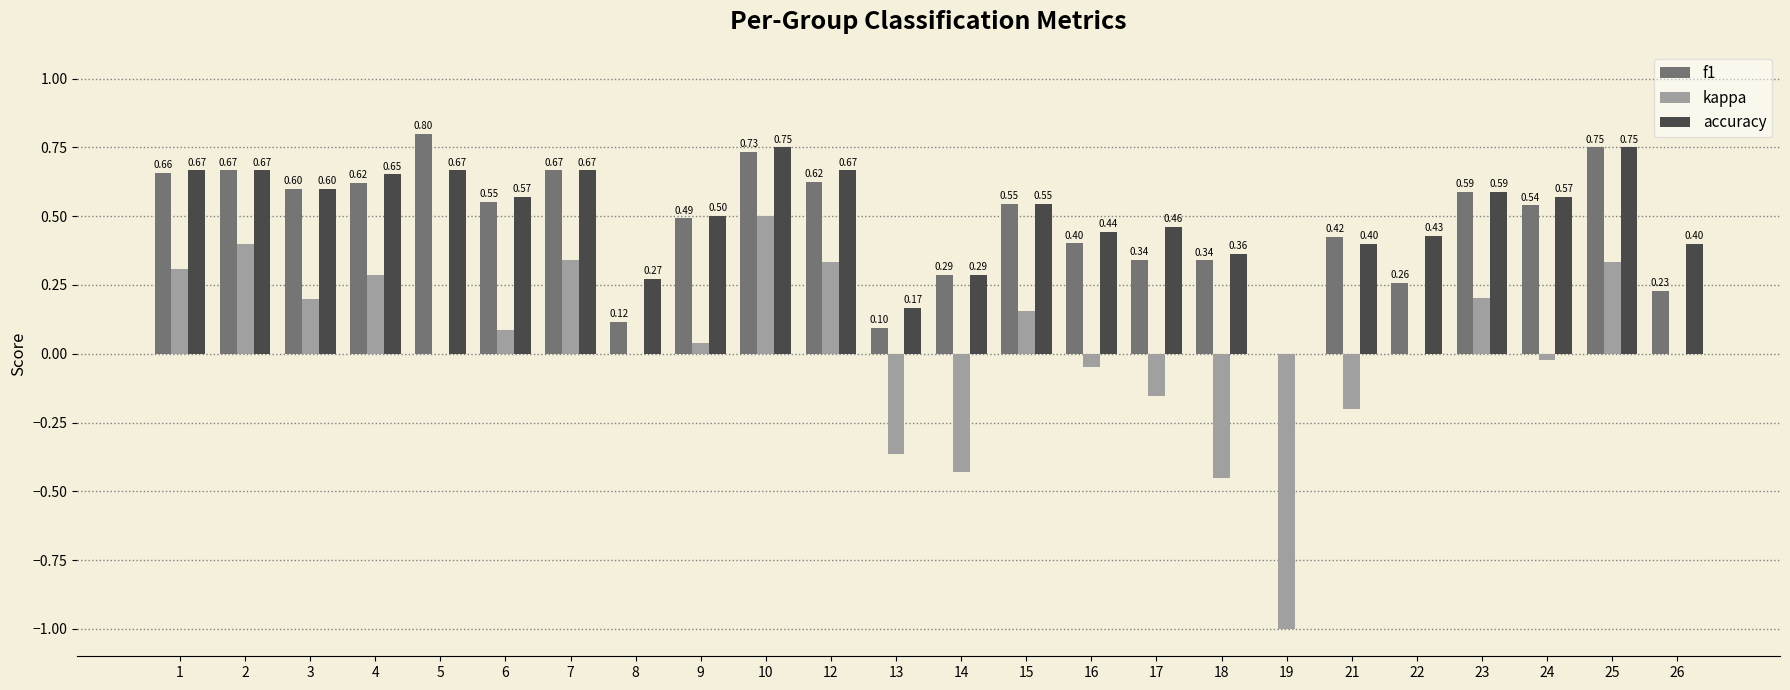

What is the total value across all series at 4?

1.6